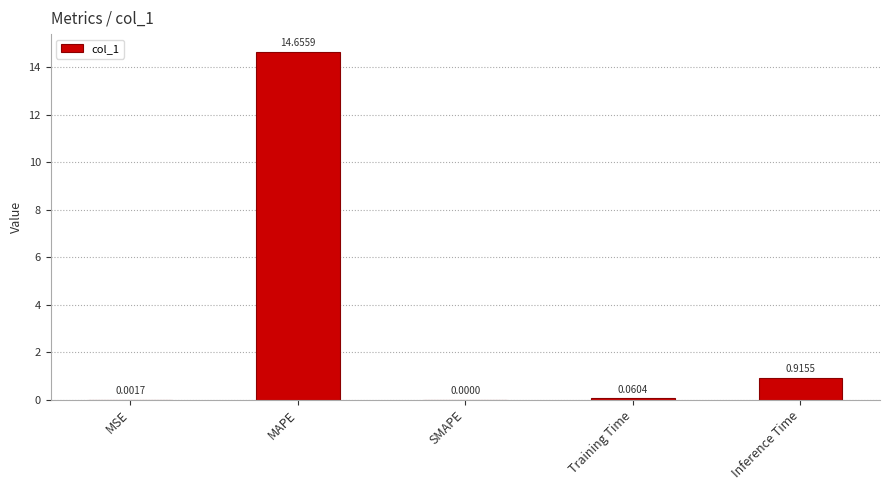

At which category does the chart reach its peak across all series?

MAPE